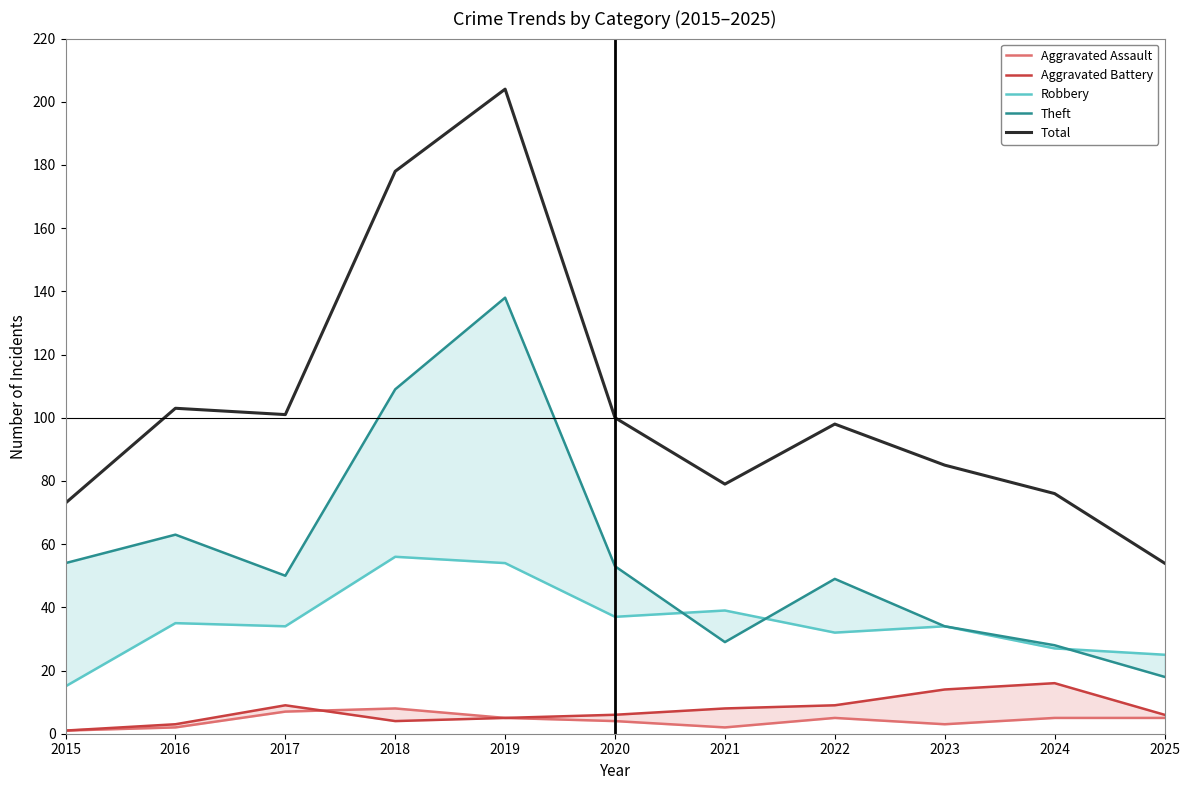

What is the difference between the highest and lowest values at 2019?

199